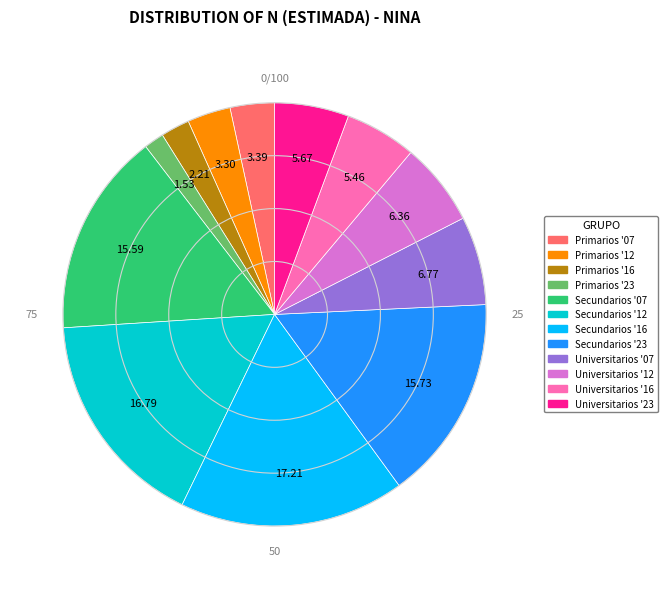

Does any single category account for the majority?

No